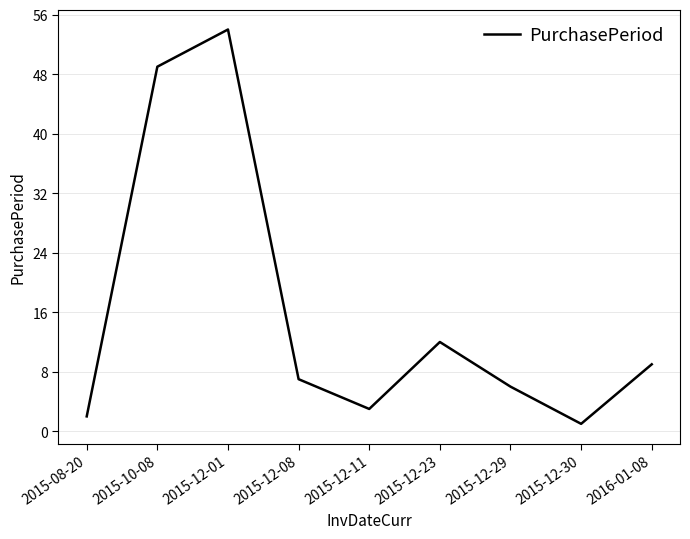

What is the change in value from 2015-10-08 to 2015-12-29?

-43